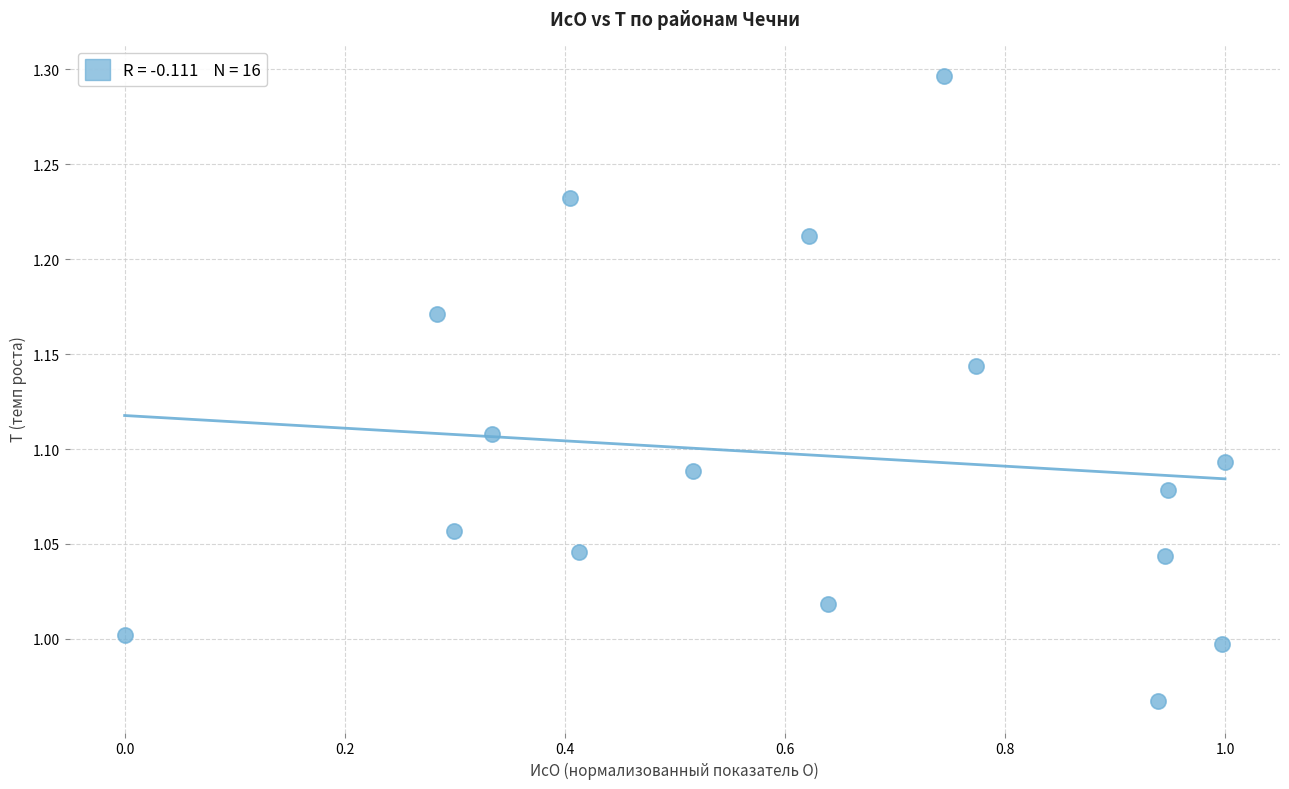

What is the range of Y values (max minus min)?

0.3